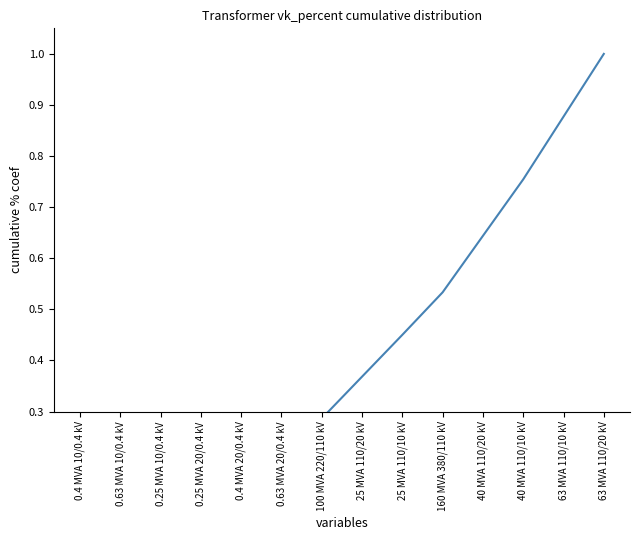

What is the change in value from 0.63 MVA 20/0.4 kV to 25 MVA 110/20 kV?

+0.2